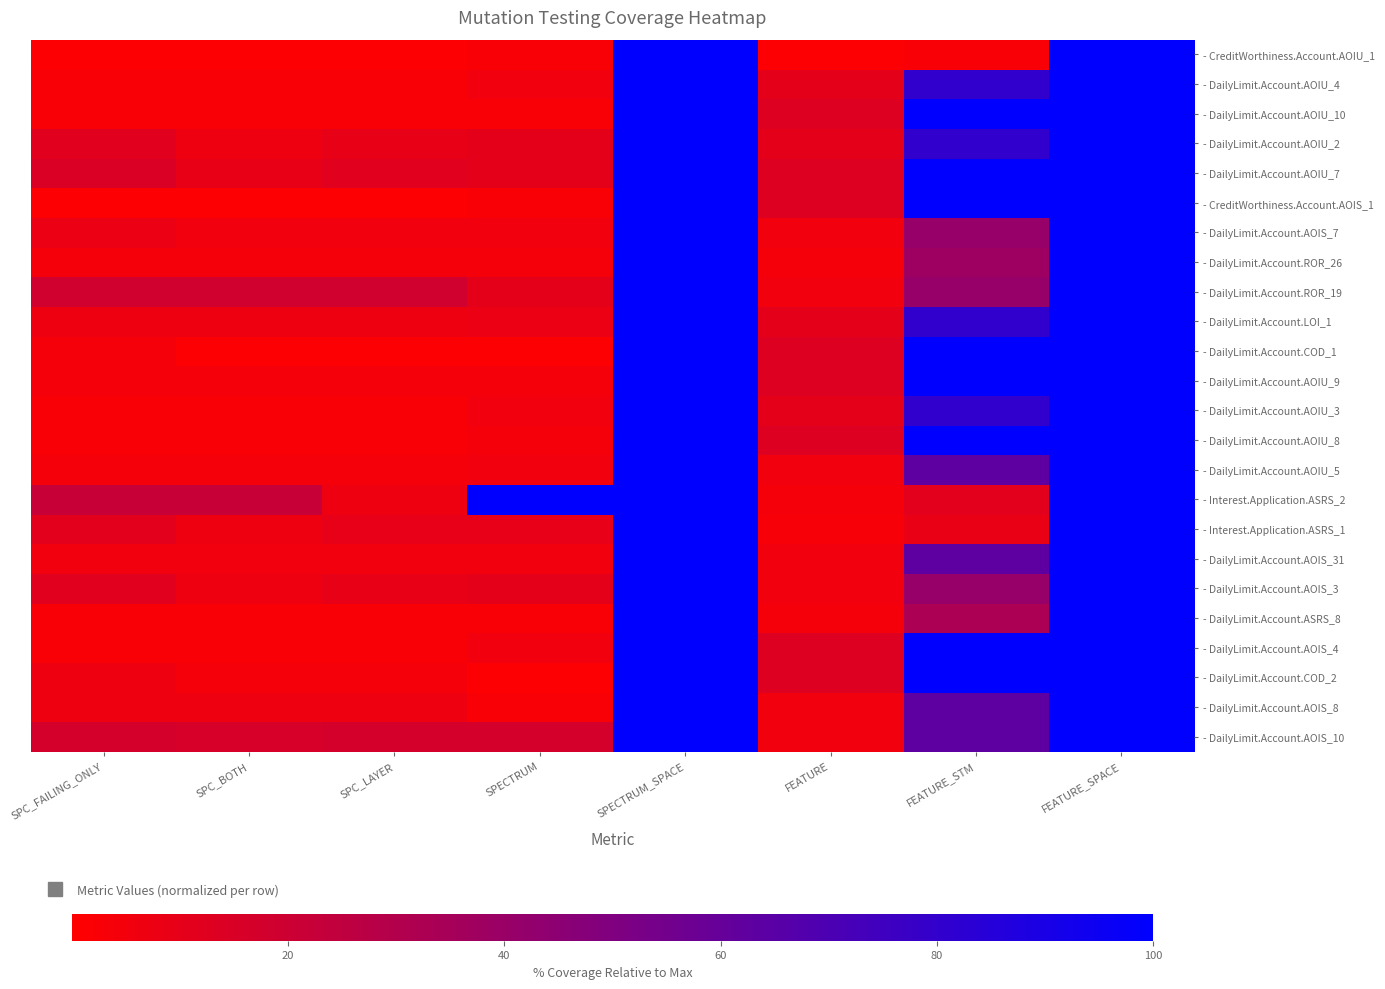

Reading left to right, extract all data points from this chart.

- CreditWorthiness.Account.AOIU_1: SPC_FAILING_ONLY=1.3	SPC_BOTH=1.3	SPC_LAYER=1.3	SPECTRUM=2.6	SPECTRUM_SPACE=100.0	FEATURE=1.3	FEATURE_STM=2.6	FEATURE_SPACE=100.0
- DailyLimit.Account.AOIU_4: SPC_FAILING_ONLY=2.6	SPC_BOTH=2.6	SPC_LAYER=2.6	SPECTRUM=5.3	SPECTRUM_SPACE=100.0	FEATURE=10.5	FEATURE_STM=80.3	FEATURE_SPACE=100.0
- DailyLimit.Account.AOIU_10: SPC_FAILING_ONLY=2.6	SPC_BOTH=2.6	SPC_LAYER=2.6	SPECTRUM=2.6	SPECTRUM_SPACE=100.0	FEATURE=13.2	FEATURE_STM=100.0	FEATURE_SPACE=100.0
- DailyLimit.Account.AOIU_2: SPC_FAILING_ONLY=11.8	SPC_BOTH=6.6	SPC_LAYER=9.2	SPECTRUM=10.5	SPECTRUM_SPACE=100.0	FEATURE=10.5	FEATURE_STM=80.3	FEATURE_SPACE=100.0
- DailyLimit.Account.AOIU_7: SPC_FAILING_ONLY=14.5	SPC_BOTH=9.2	SPC_LAYER=11.8	SPECTRUM=10.5	SPECTRUM_SPACE=100.0	FEATURE=13.2	FEATURE_STM=100.0	FEATURE_SPACE=100.0
- CreditWorthiness.Account.AOIS_1: SPC_FAILING_ONLY=1.3	SPC_BOTH=1.3	SPC_LAYER=1.3	SPECTRUM=2.6	SPECTRUM_SPACE=100.0	FEATURE=13.2	FEATURE_STM=100.0	FEATURE_SPACE=100.0
- DailyLimit.Account.AOIS_7: SPC_FAILING_ONLY=7.9	SPC_BOTH=5.3	SPC_LAYER=5.3	SPECTRUM=5.3	SPECTRUM_SPACE=100.0	FEATURE=5.3	FEATURE_STM=40.8	FEATURE_SPACE=100.0
- DailyLimit.Account.ROR_26: SPC_FAILING_ONLY=3.9	SPC_BOTH=3.9	SPC_LAYER=3.9	SPECTRUM=3.9	SPECTRUM_SPACE=100.0	FEATURE=3.9	FEATURE_STM=38.2	FEATURE_SPACE=100.0
- DailyLimit.Account.ROR_19: SPC_FAILING_ONLY=18.4	SPC_BOTH=18.4	SPC_LAYER=18.4	SPECTRUM=10.5	SPECTRUM_SPACE=100.0	FEATURE=5.3	FEATURE_STM=40.8	FEATURE_SPACE=100.0
- DailyLimit.Account.LOI_1: SPC_FAILING_ONLY=6.6	SPC_BOTH=6.6	SPC_LAYER=6.6	SPECTRUM=7.9	SPECTRUM_SPACE=100.0	FEATURE=10.5	FEATURE_STM=80.3	FEATURE_SPACE=100.0
- DailyLimit.Account.COD_1: SPC_FAILING_ONLY=3.9	SPC_BOTH=1.3	SPC_LAYER=1.3	SPECTRUM=1.3	SPECTRUM_SPACE=100.0	FEATURE=13.2	FEATURE_STM=100.0	FEATURE_SPACE=100.0
- DailyLimit.Account.AOIU_9: SPC_FAILING_ONLY=3.9	SPC_BOTH=3.9	SPC_LAYER=3.9	SPECTRUM=3.9	SPECTRUM_SPACE=100.0	FEATURE=13.2	FEATURE_STM=100.0	FEATURE_SPACE=100.0
- DailyLimit.Account.AOIU_3: SPC_FAILING_ONLY=2.6	SPC_BOTH=2.6	SPC_LAYER=2.6	SPECTRUM=5.3	SPECTRUM_SPACE=100.0	FEATURE=10.5	FEATURE_STM=80.3	FEATURE_SPACE=100.0
- DailyLimit.Account.AOIU_8: SPC_FAILING_ONLY=2.6	SPC_BOTH=2.6	SPC_LAYER=2.6	SPECTRUM=3.9	SPECTRUM_SPACE=100.0	FEATURE=13.2	FEATURE_STM=100.0	FEATURE_SPACE=100.0
- DailyLimit.Account.AOIU_5: SPC_FAILING_ONLY=3.9	SPC_BOTH=3.9	SPC_LAYER=3.9	SPECTRUM=5.3	SPECTRUM_SPACE=100.0	FEATURE=5.3	FEATURE_STM=63.2	FEATURE_SPACE=100.0
- Interest.Application.ASRS_2: SPC_FAILING_ONLY=21.9	SPC_BOTH=21.9	SPC_LAYER=6.8	SPECTRUM=100.0	SPECTRUM_SPACE=100.0	FEATURE=4.1	FEATURE_STM=11.0	FEATURE_SPACE=100.0
- Interest.Application.ASRS_1: SPC_FAILING_ONLY=11.0	SPC_BOTH=6.8	SPC_LAYER=9.6	SPECTRUM=9.6	SPECTRUM_SPACE=100.0	FEATURE=2.7	FEATURE_STM=8.2	FEATURE_SPACE=100.0
- DailyLimit.Account.AOIS_31: SPC_FAILING_ONLY=5.3	SPC_BOTH=5.3	SPC_LAYER=5.3	SPECTRUM=5.3	SPECTRUM_SPACE=100.0	FEATURE=5.3	FEATURE_STM=63.2	FEATURE_SPACE=100.0
- DailyLimit.Account.AOIS_3: SPC_FAILING_ONLY=11.8	SPC_BOTH=6.6	SPC_LAYER=9.2	SPECTRUM=10.5	SPECTRUM_SPACE=100.0	FEATURE=5.3	FEATURE_STM=40.8	FEATURE_SPACE=100.0
- DailyLimit.Account.ASRS_8: SPC_FAILING_ONLY=2.6	SPC_BOTH=2.6	SPC_LAYER=2.6	SPECTRUM=2.6	SPECTRUM_SPACE=100.0	FEATURE=3.9	FEATURE_STM=32.9	FEATURE_SPACE=100.0
- DailyLimit.Account.AOIS_4: SPC_FAILING_ONLY=2.6	SPC_BOTH=2.6	SPC_LAYER=2.6	SPECTRUM=5.3	SPECTRUM_SPACE=100.0	FEATURE=13.2	FEATURE_STM=100.0	FEATURE_SPACE=100.0
- DailyLimit.Account.COD_2: SPC_FAILING_ONLY=6.6	SPC_BOTH=3.9	SPC_LAYER=3.9	SPECTRUM=1.3	SPECTRUM_SPACE=100.0	FEATURE=13.2	FEATURE_STM=100.0	FEATURE_SPACE=100.0
- DailyLimit.Account.AOIS_8: SPC_FAILING_ONLY=6.6	SPC_BOTH=6.6	SPC_LAYER=6.6	SPECTRUM=2.6	SPECTRUM_SPACE=100.0	FEATURE=5.3	FEATURE_STM=63.2	FEATURE_SPACE=100.0
- DailyLimit.Account.AOIS_10: SPC_FAILING_ONLY=17.1	SPC_BOTH=15.8	SPC_LAYER=17.1	SPECTRUM=17.1	SPECTRUM_SPACE=100.0	FEATURE=5.3	FEATURE_STM=63.2	FEATURE_SPACE=100.0